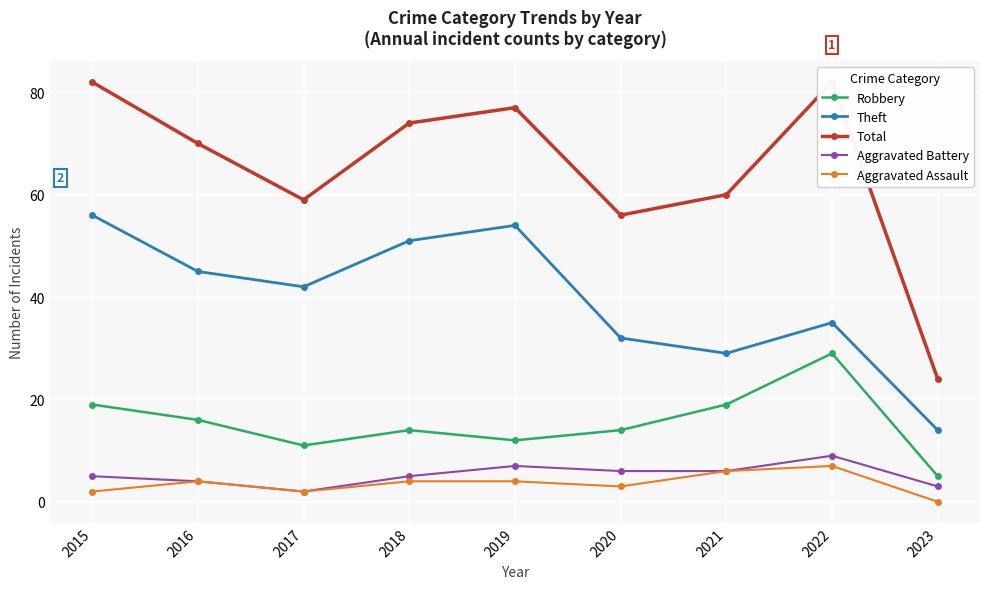

The value of Robbery at 2022 is 29. True or false?

True